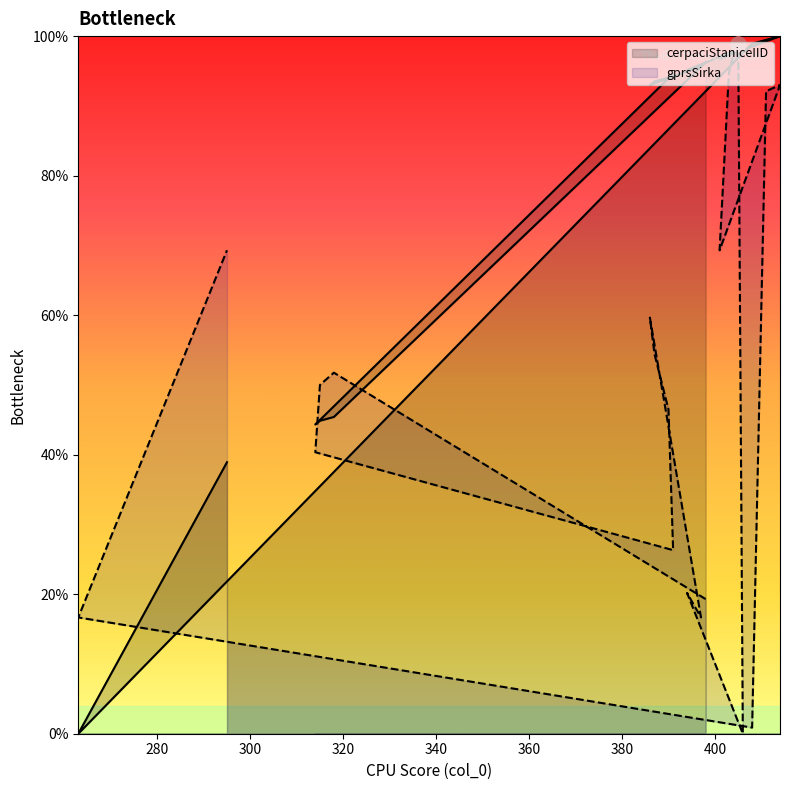

At which category is the sum across all series the highest?

405